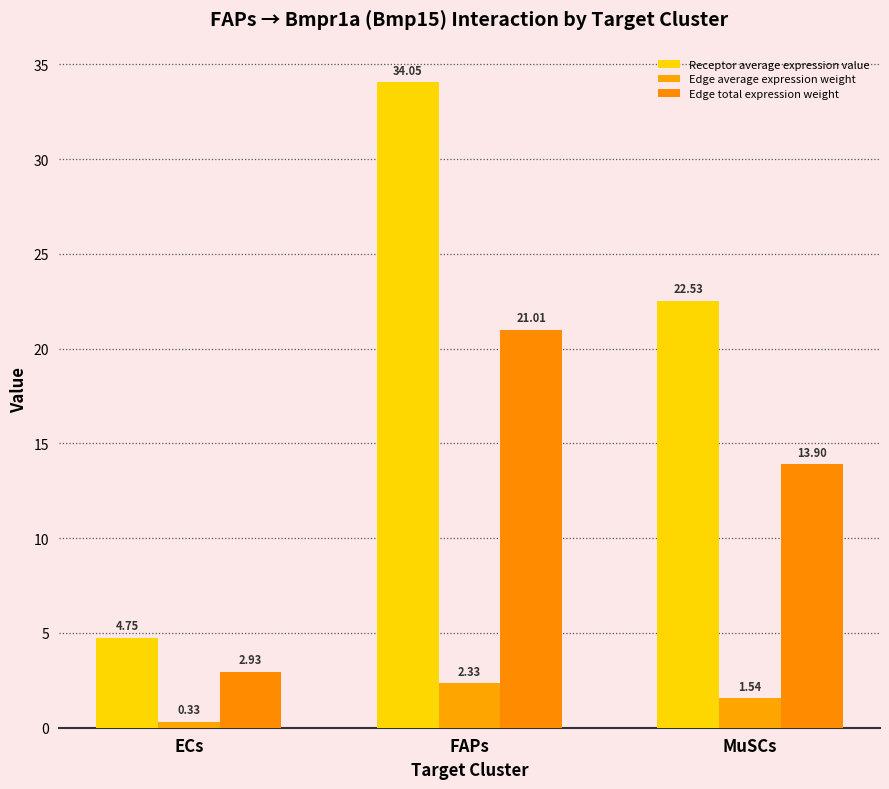

Reading right to left, transcribe all the data shown in this chart.

Receptor average expression value: 22.5	34.1	4.8
Edge average expression weight: 1.5	2.3	0.3
Edge total expression weight: 13.9	21.0	2.9